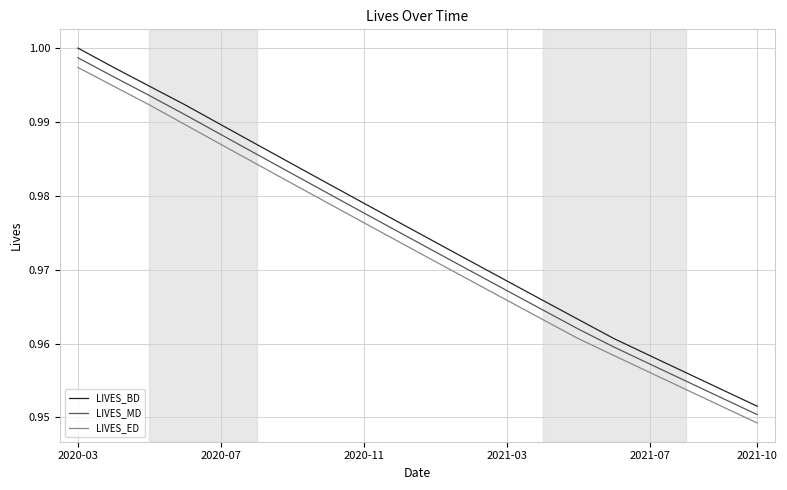

Which series has the widest spread of values?

LIVES_BD